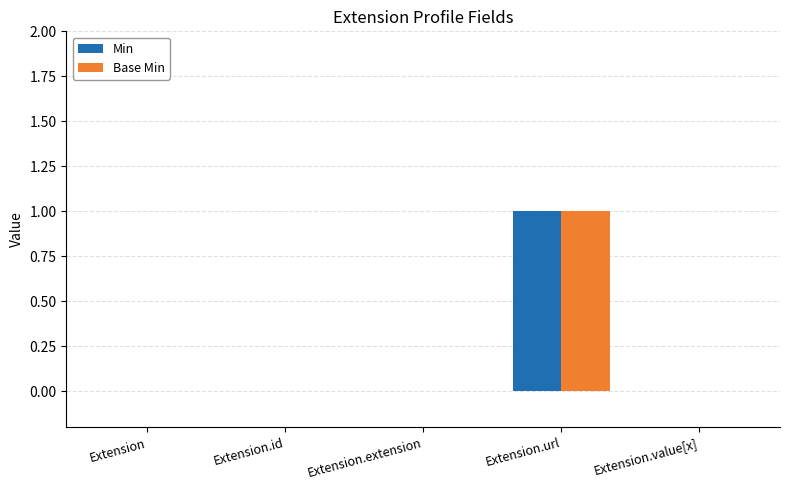

At which category is the sum across all series the highest?

Extension.url